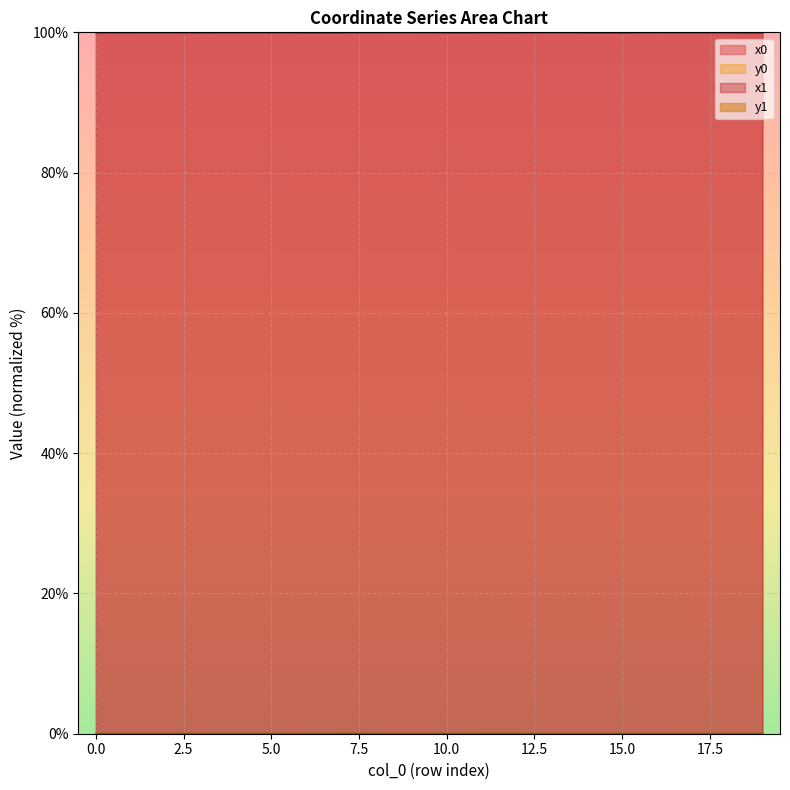

Which series has the largest total across all categories?

x0